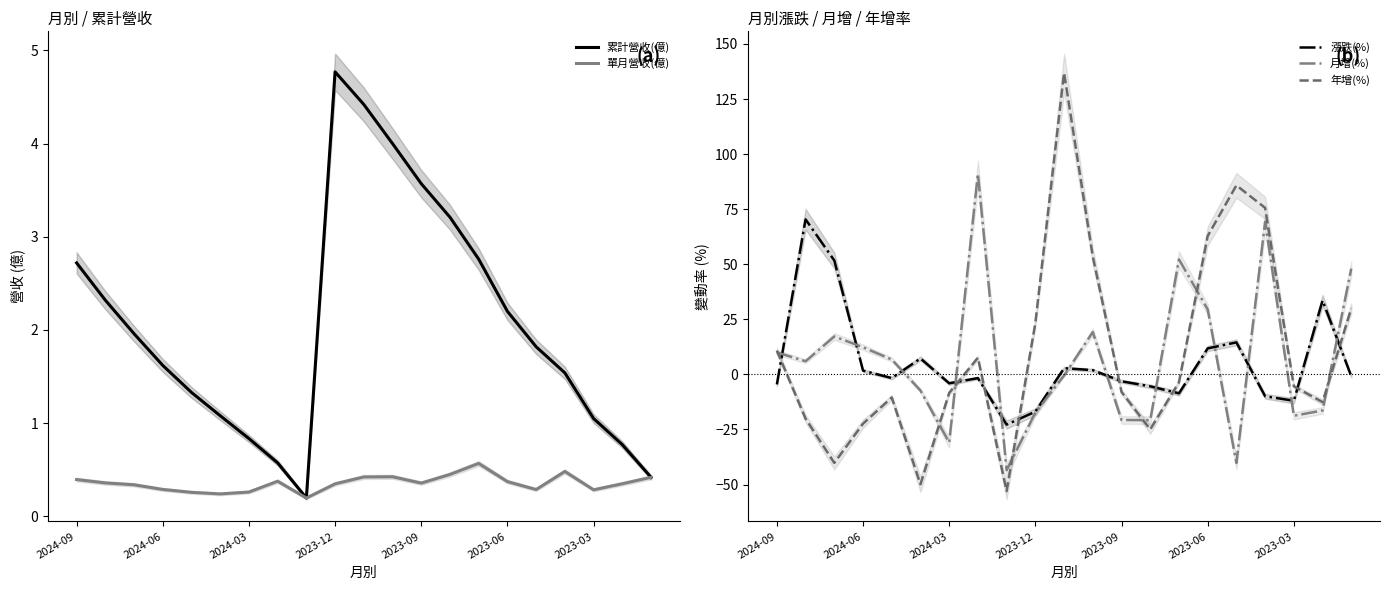

How many values in the 月增(%) series are below 5?

10